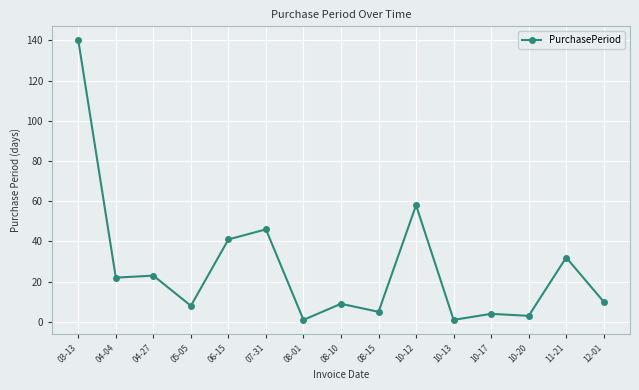

The chart shows a value of 32 at 11-21. True or false?

True